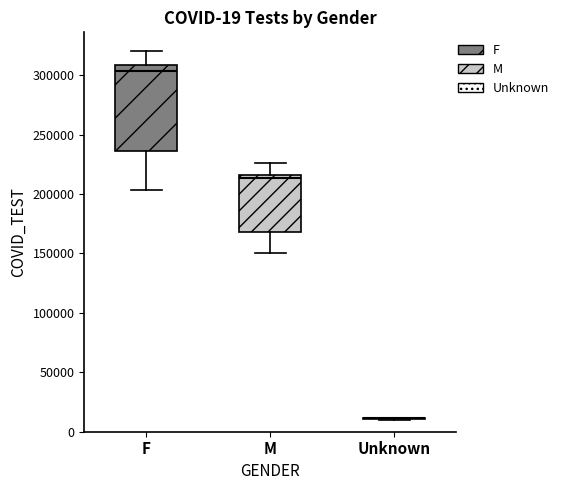

Comparing the boxes themselves (not the whiskers), which one is the tallest?

F